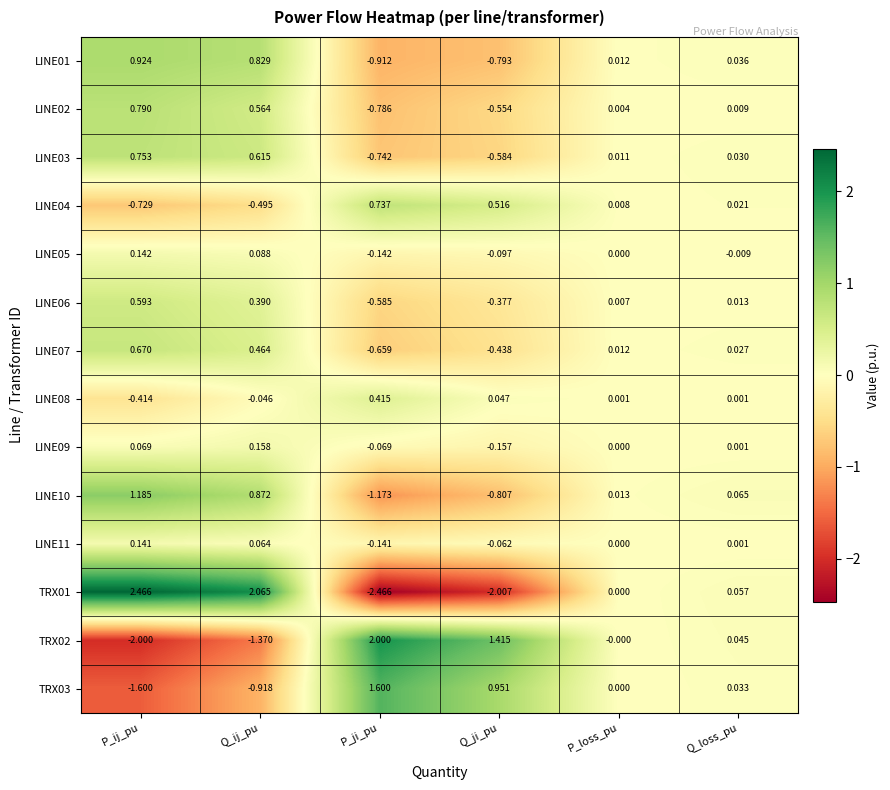

List the labels in order of LINE11 value, smallest first.

P_ji_pu, Q_ji_pu, P_loss_pu, Q_loss_pu, Q_ij_pu, P_ij_pu